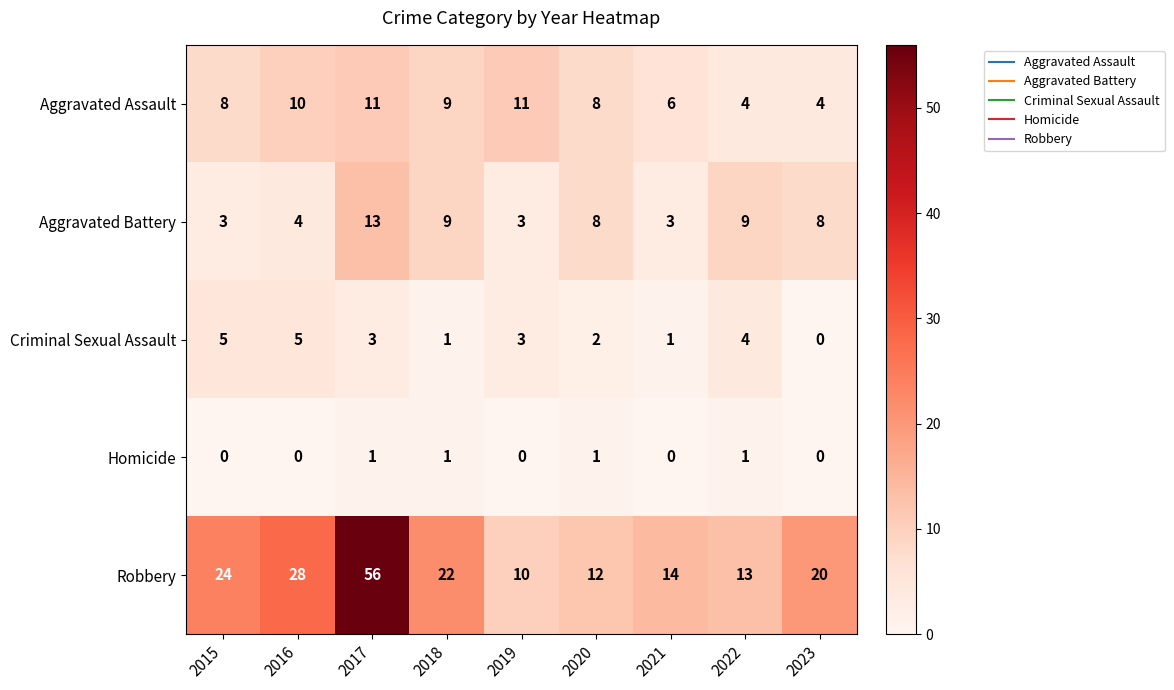

What is the total value across all series at 2015?

40